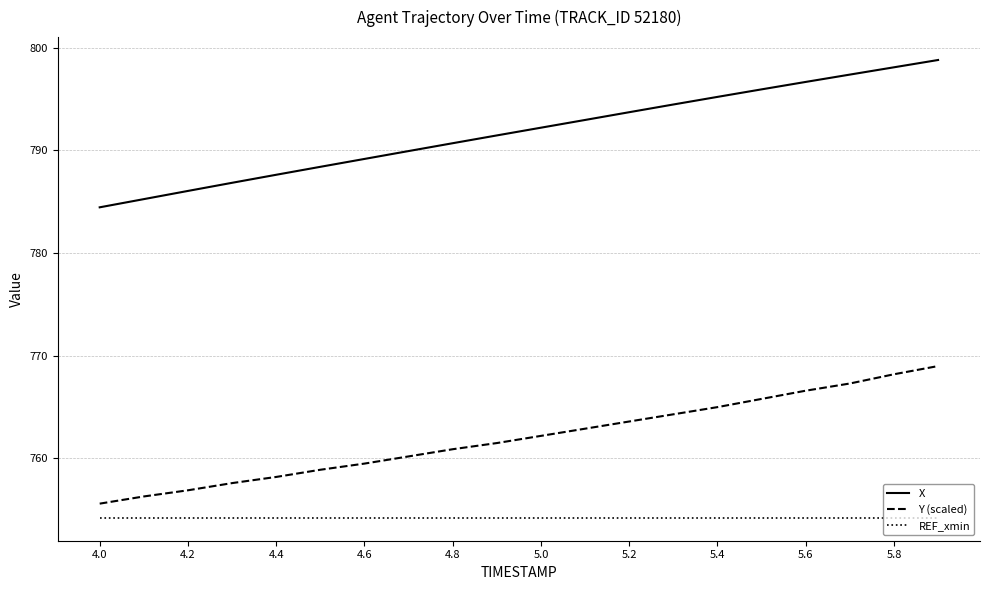

What is the difference between the maximum and minimum values in the X series?

14.3